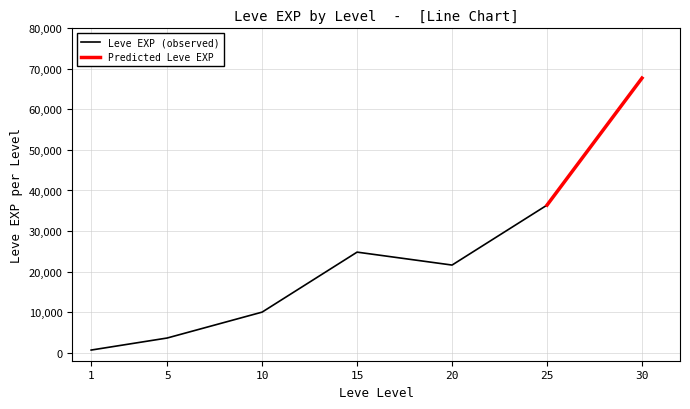

True or false: Leve EXP and Leve Gil cross at least once.

False